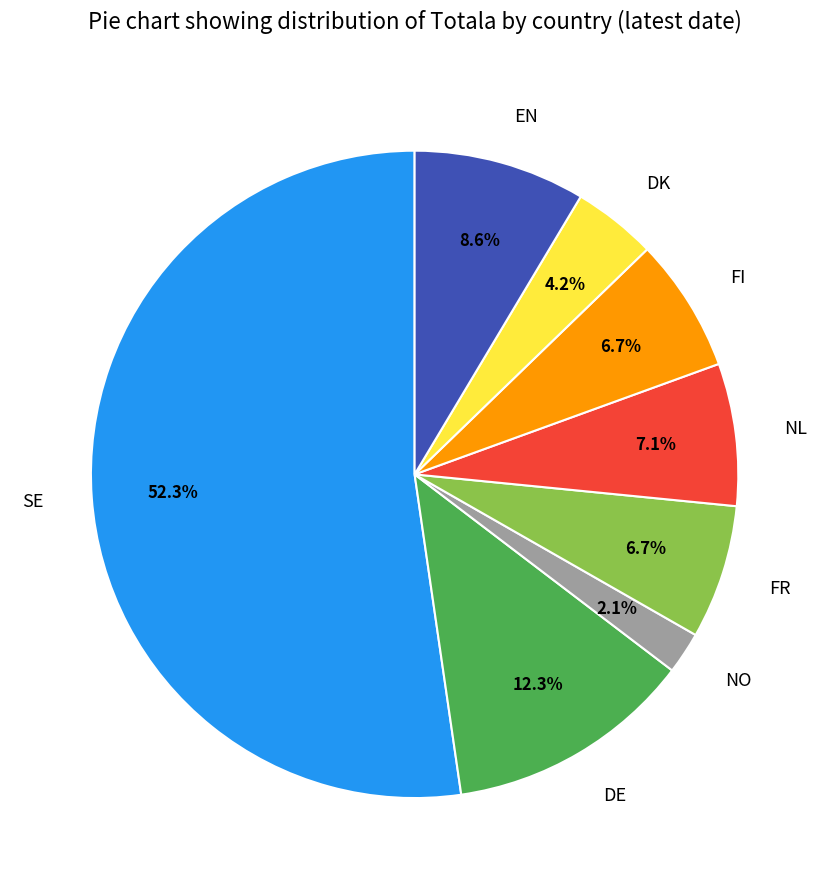

What is the smallest slice in the pie chart?

NO